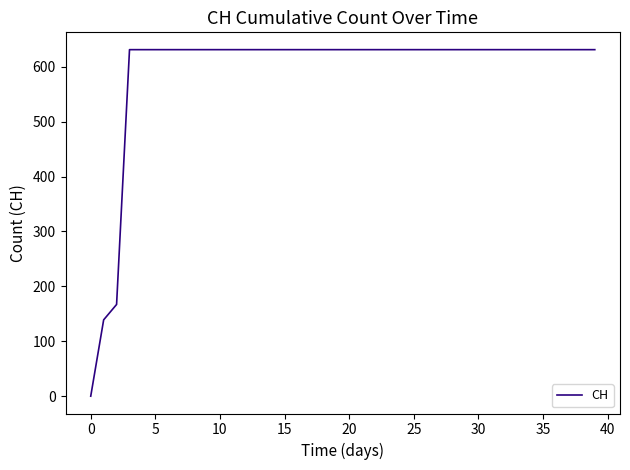

What is the difference between the maximum and minimum values?

631